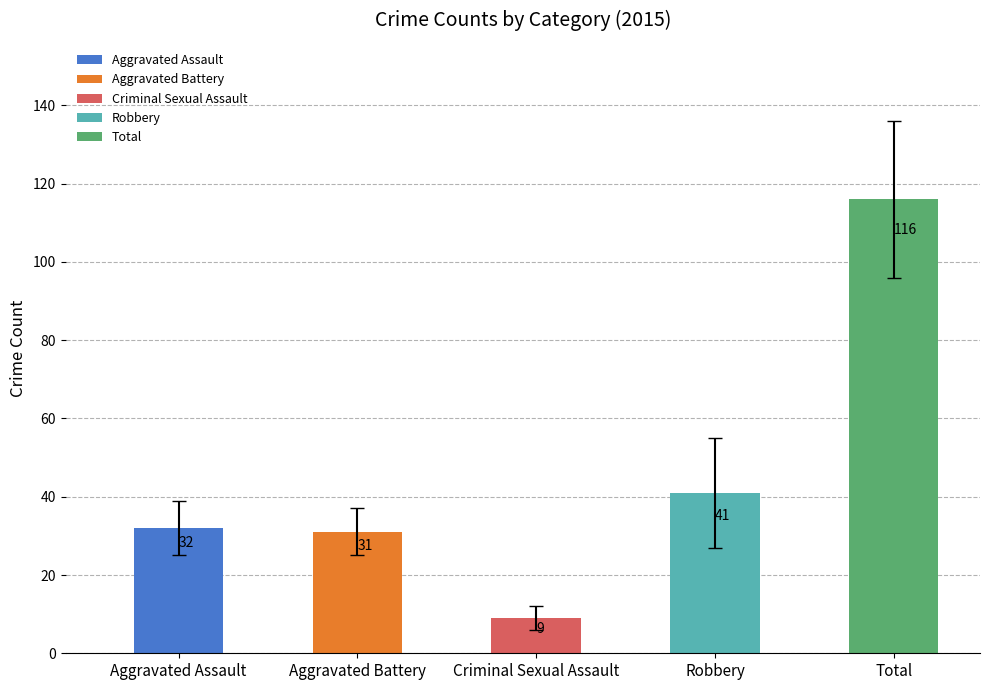

Reading right to left, list all the values displayed in this chart.

116	41	9	31	32